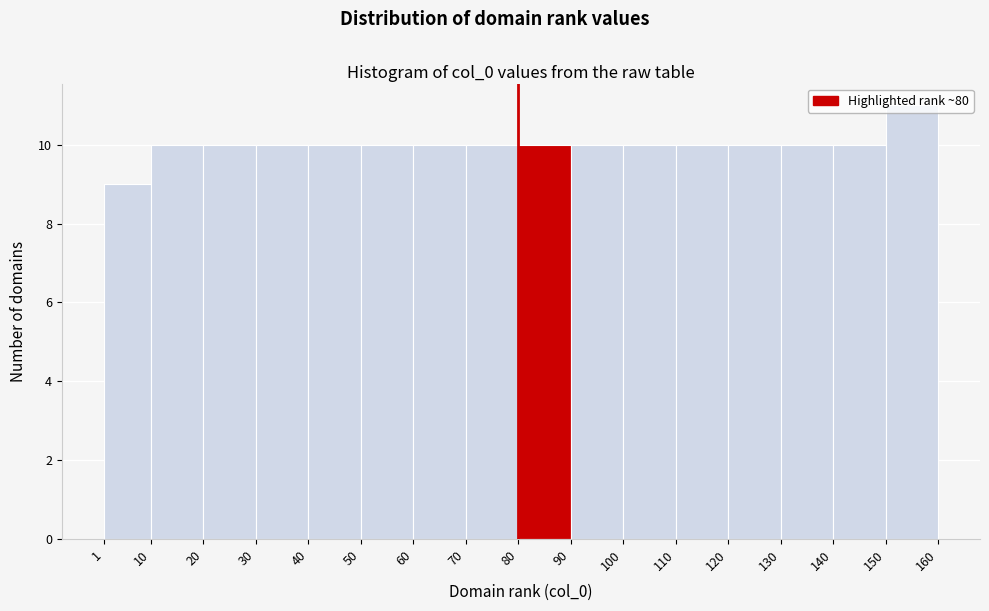

How tall is the bar that spans 40 to 50 on the x-axis? The values are not printed on the chart, so give them approximately, as read against the axis.

10